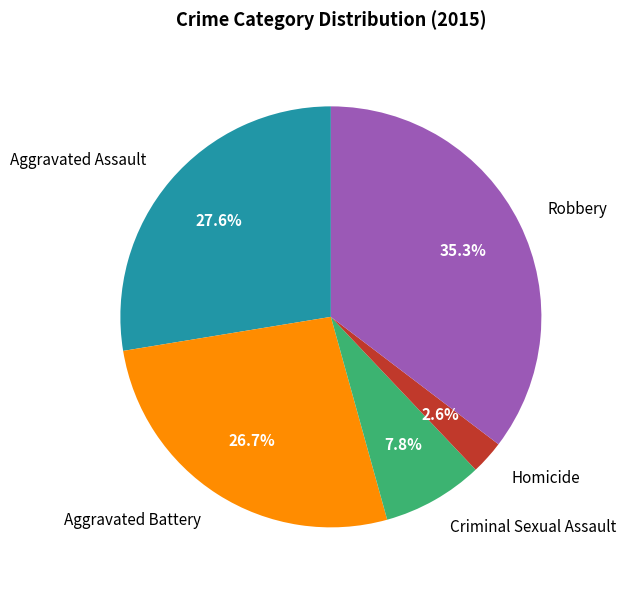

Do Robbery and Aggravated Assault together represent more than half of the pie?

Yes